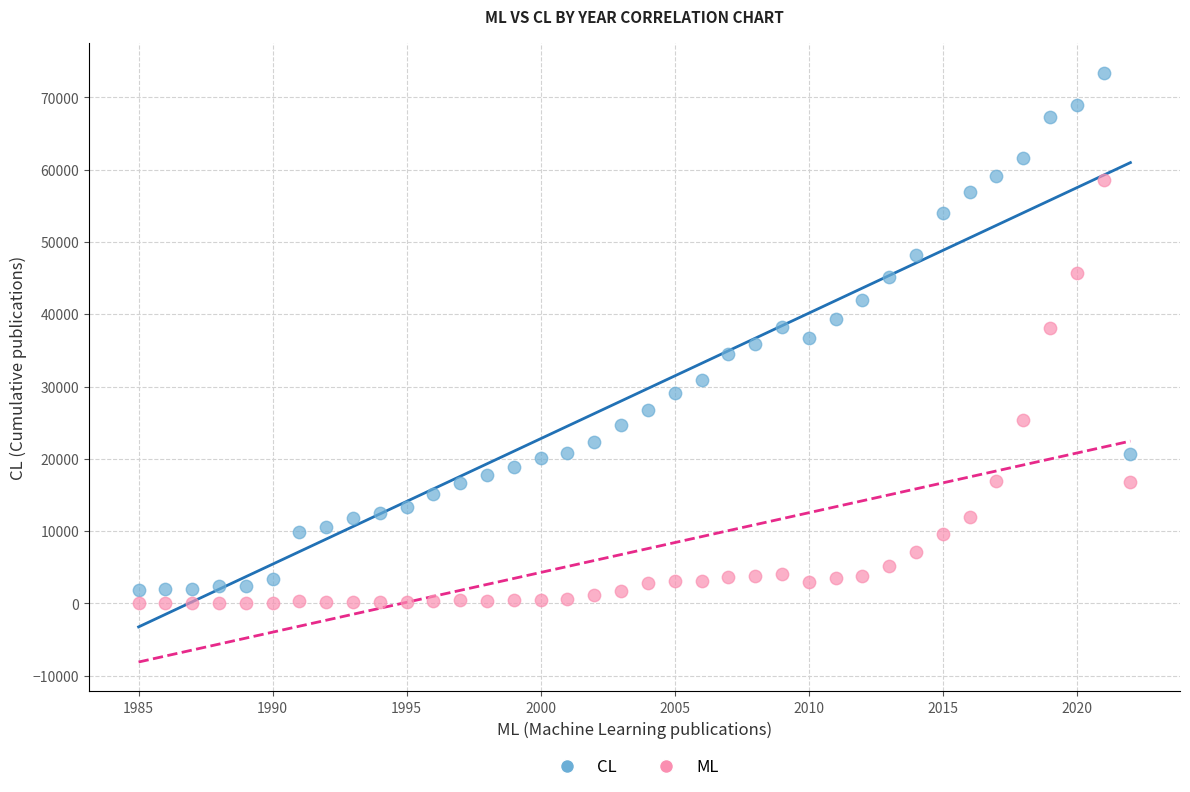

Across all data points, what is the range of Y values (max minus min)?

73417